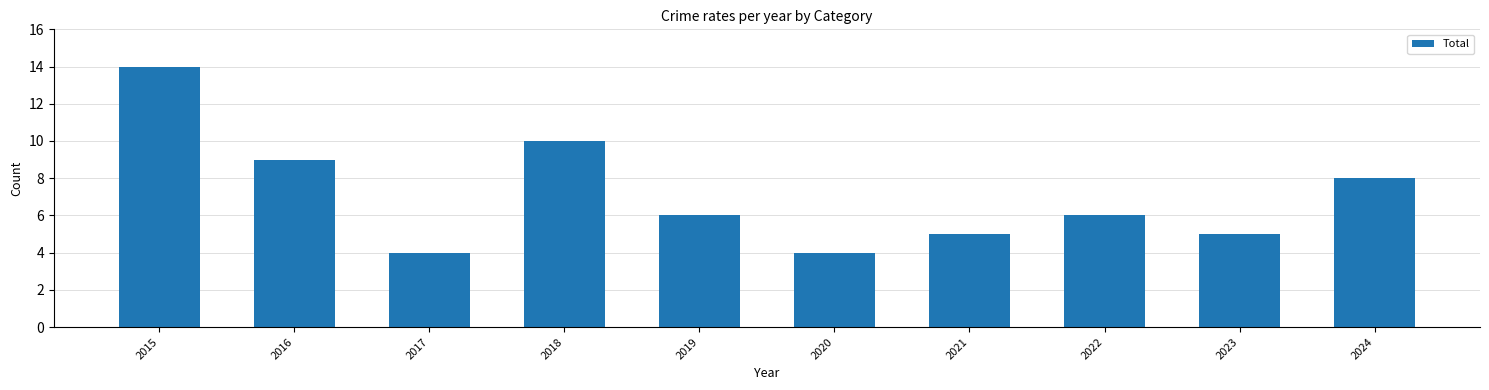

How many data points does each series have?

10